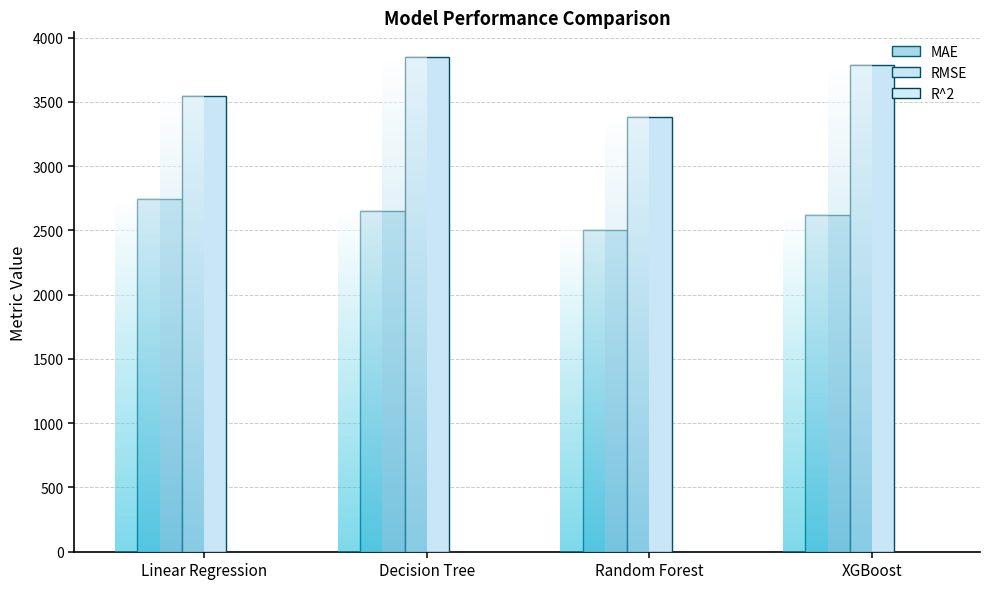

List the series in order of their overall mean, lowest first.

R^2, MAE, RMSE